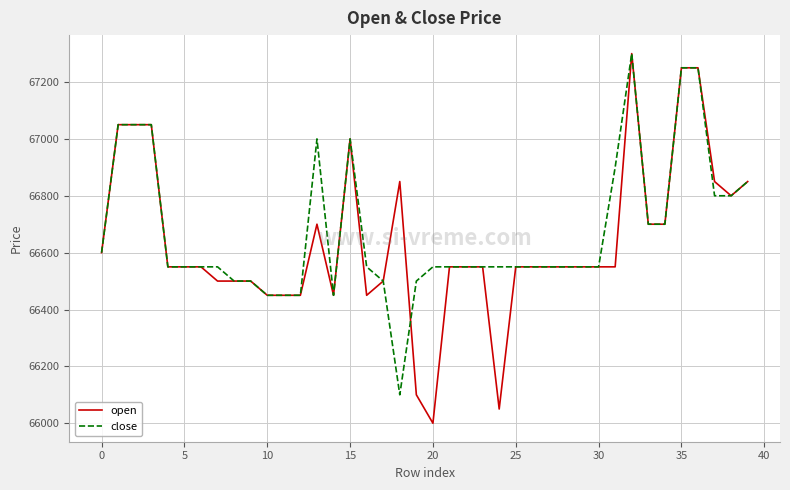

Which series has the largest range (max minus min)?

open